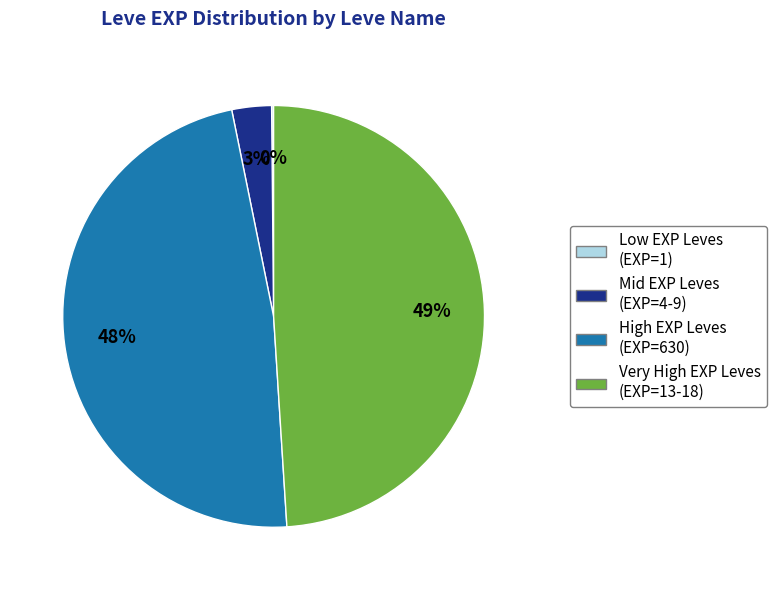

True or false: Mid EXP Leves (EXP=4-9) accounts for 3% of the total.

True